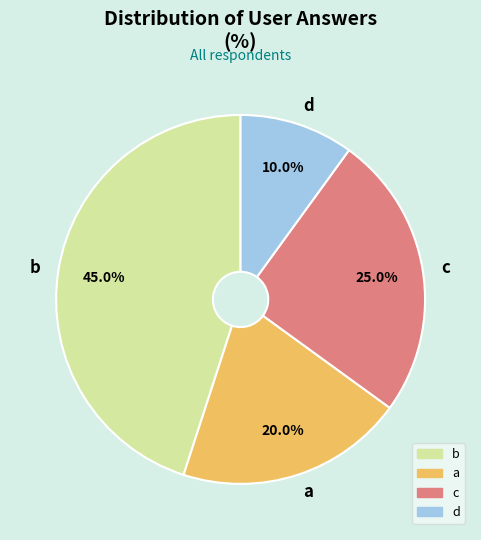

Is there a majority slice in this chart?

No